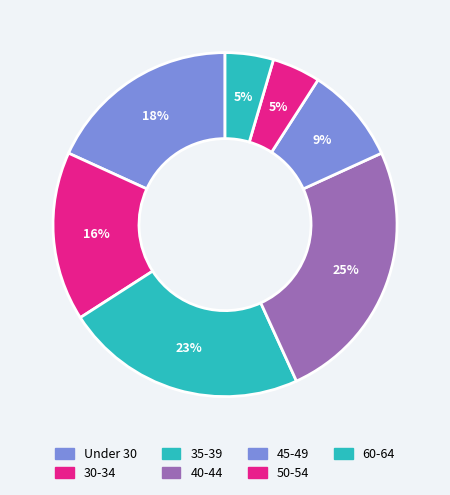

How many slices are in this pie chart?

7